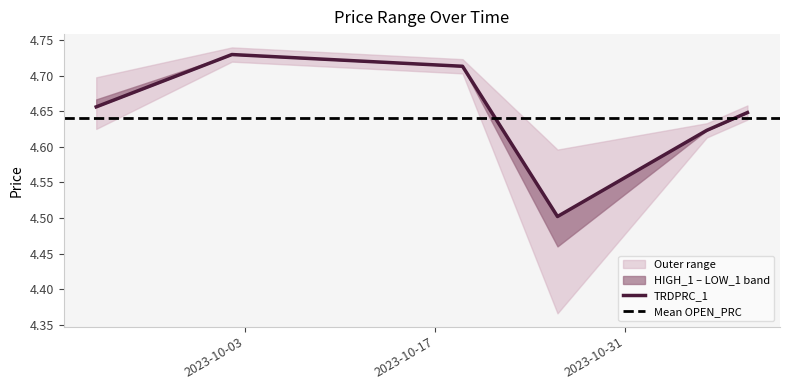

List the labels in order of LOW_1 value, smallest first.

2023-10-26, 2023-11-06, 2023-11-09, 2023-09-22, 2023-10-19, 2023-10-02